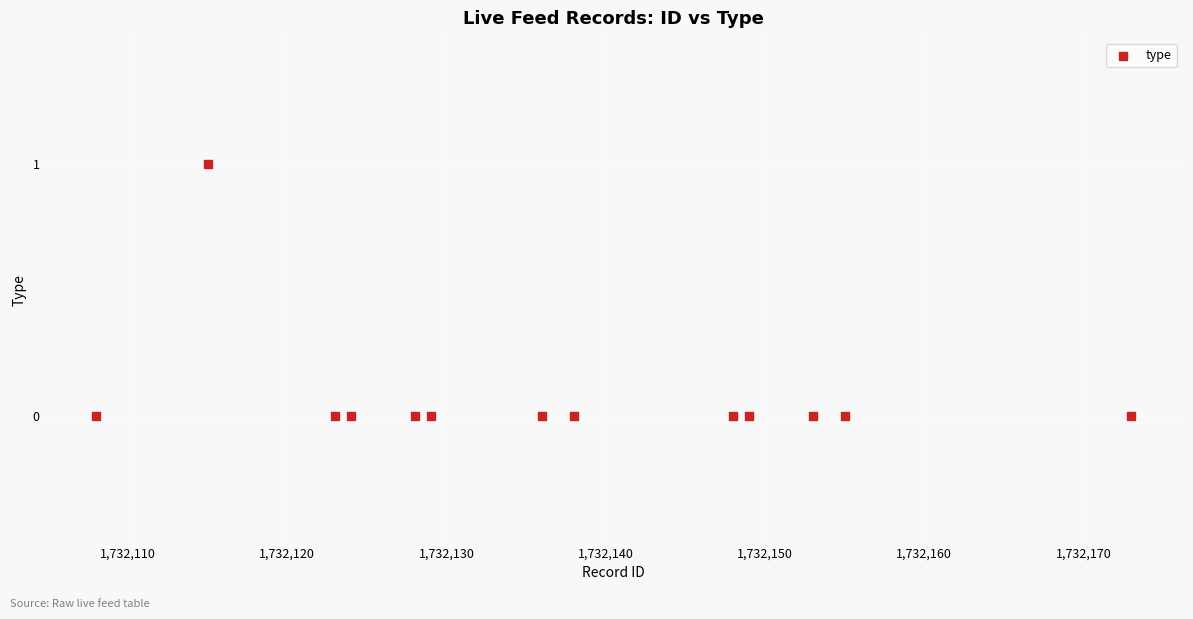

What is the range of X values (max minus min)?

65